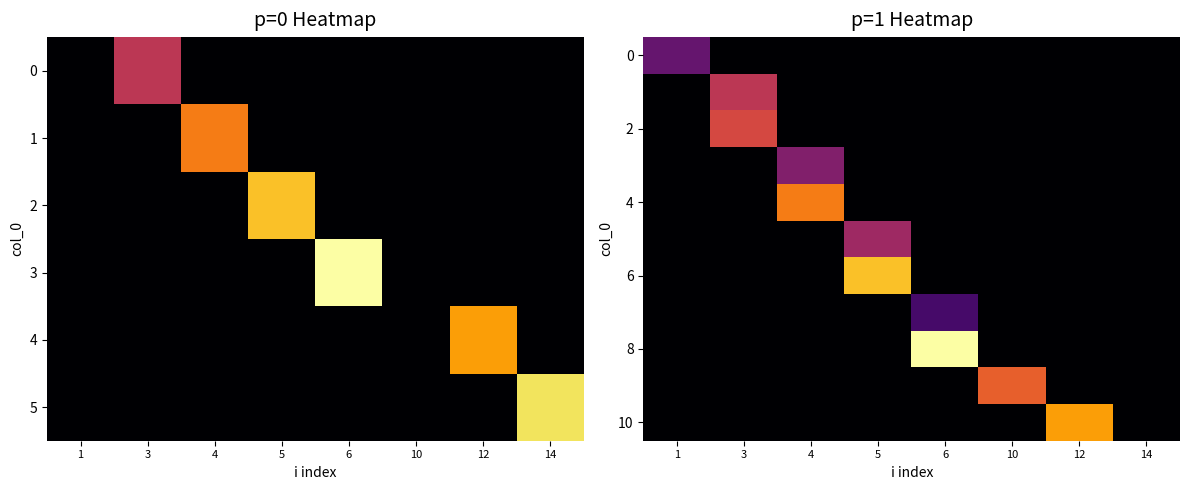

What is the difference between the maximum and minimum values in the 8 series?

14